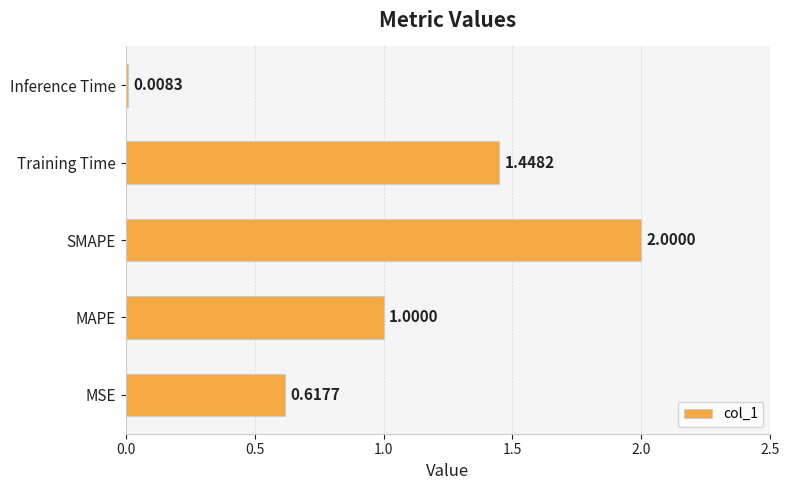

What is the difference between the maximum and minimum values?

2.0